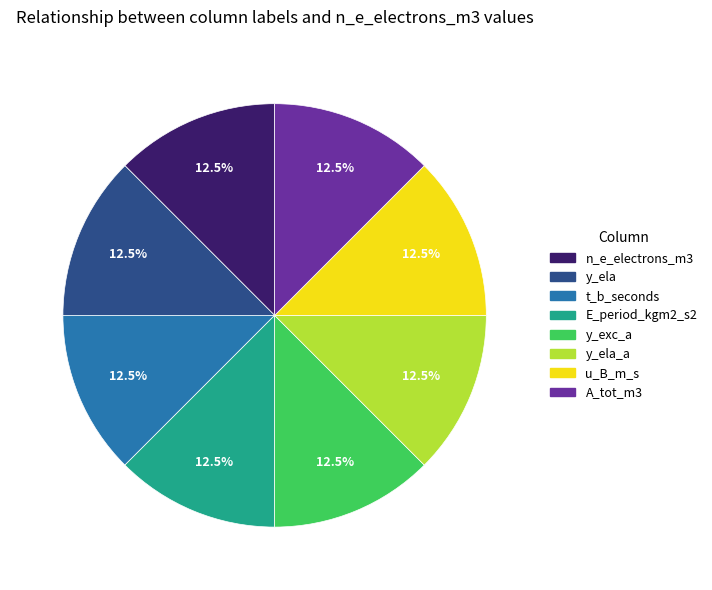

Is there any slice that represents more than half of the pie?

No